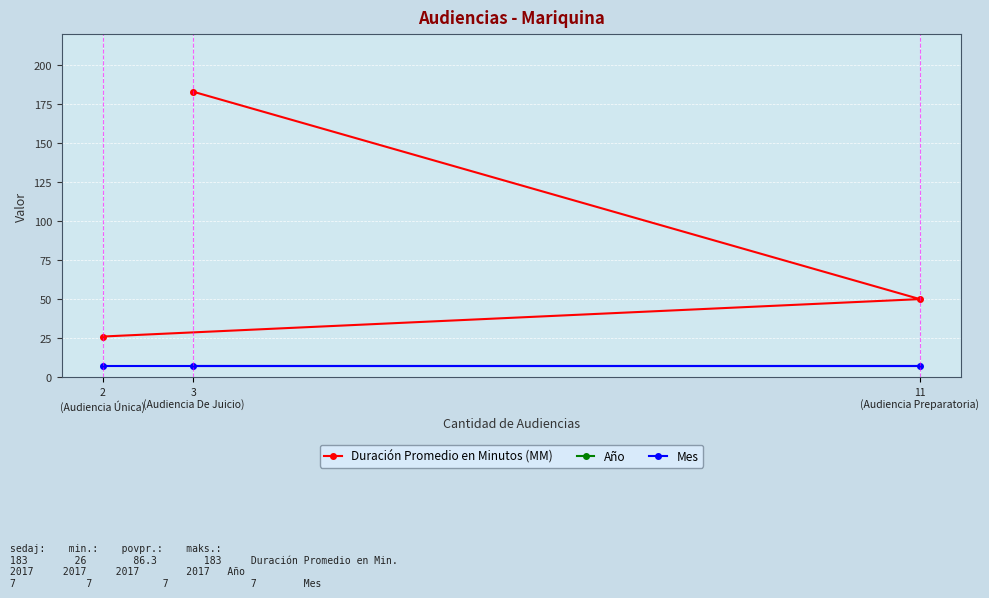

What value does the Duración Promedio en Minutos (MM) series have at 2
(Audiencia Única), to the nearest 5?

25